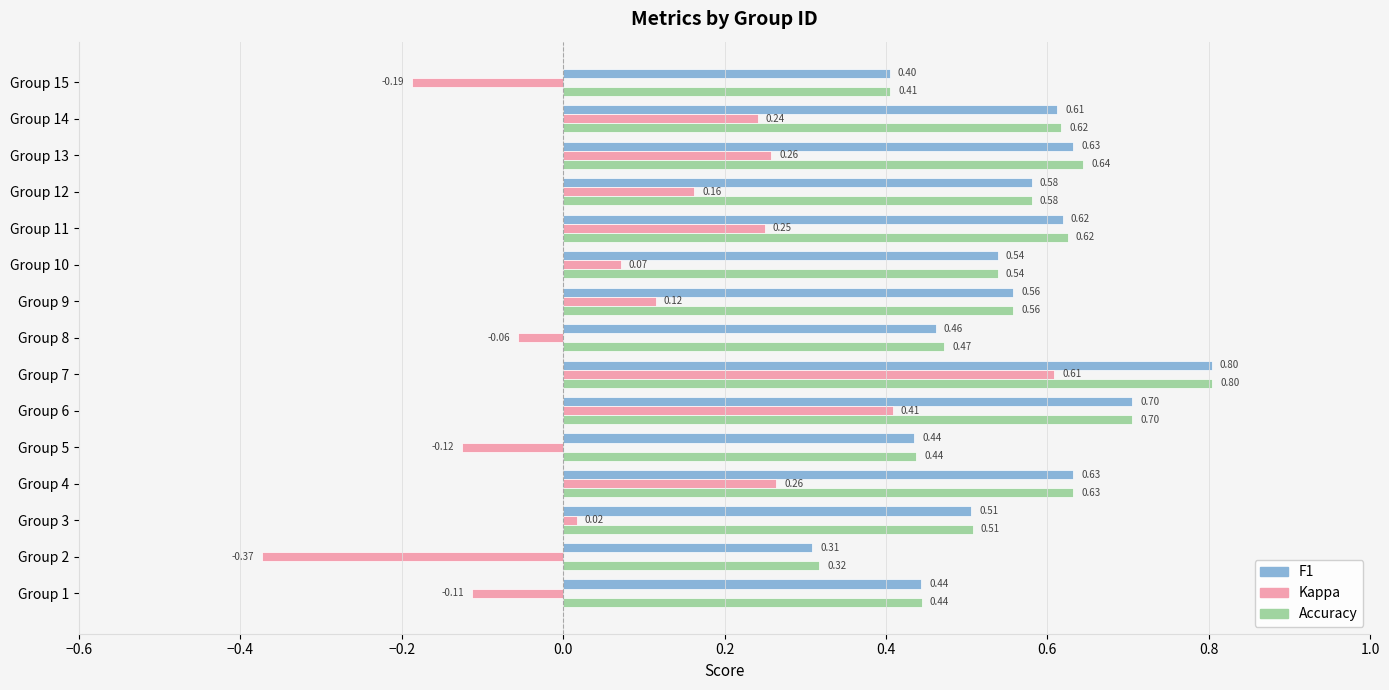

Which category has the highest value across all series?

Group 7